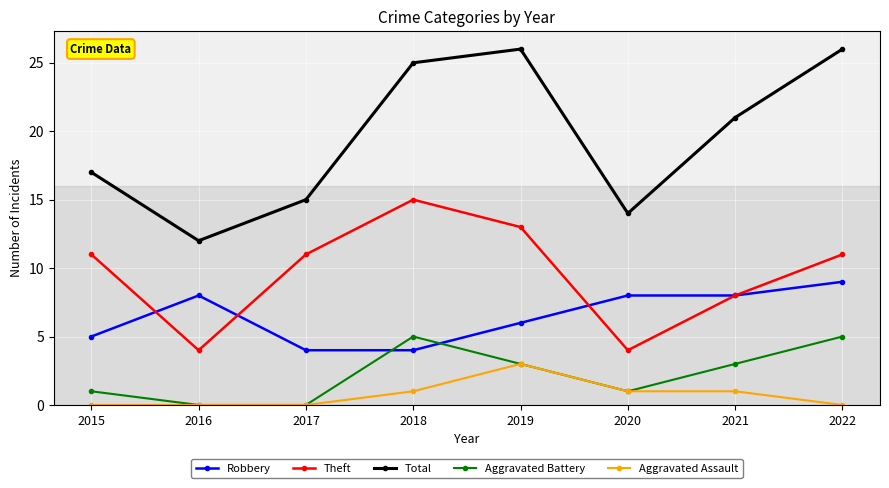

Reading left to right, transcribe all the data shown in this chart.

Robbery: 2015=5	2016=8	2017=4	2018=4	2019=6	2020=8	2021=8	2022=9
Theft: 2015=11	2016=4	2017=11	2018=15	2019=13	2020=4	2021=8	2022=11
Total: 2015=17	2016=12	2017=15	2018=25	2019=26	2020=14	2021=21	2022=26
Aggravated Battery: 2015=1	2016=0	2017=0	2018=5	2019=3	2020=1	2021=3	2022=5
Aggravated Assault: 2015=0	2016=0	2017=0	2018=1	2019=3	2020=1	2021=1	2022=0